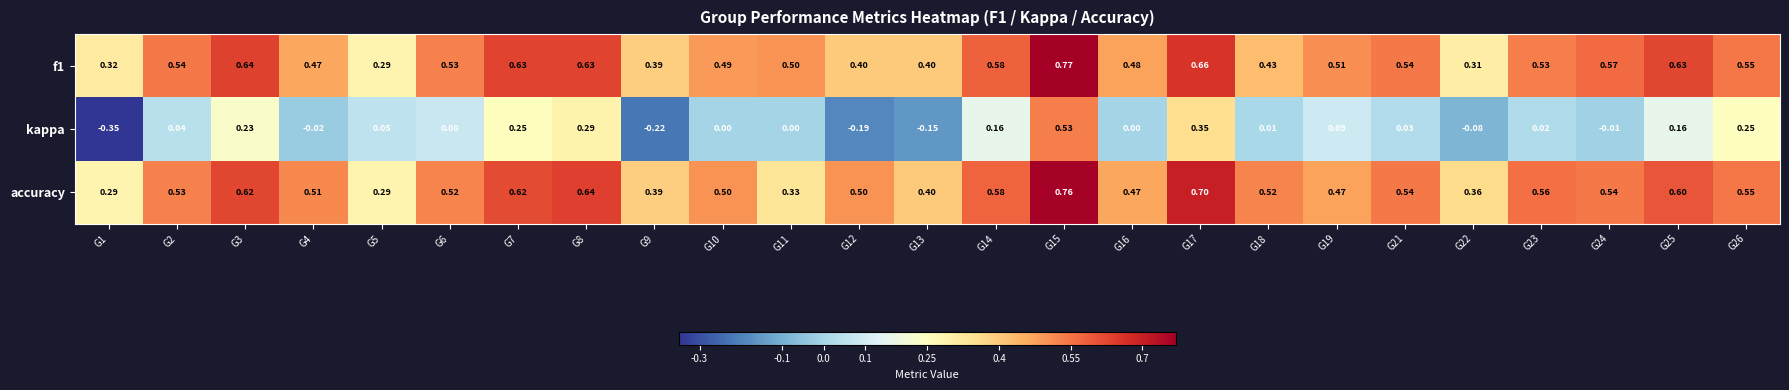

Between G7 and G17, which series saw the biggest shift?

kappa